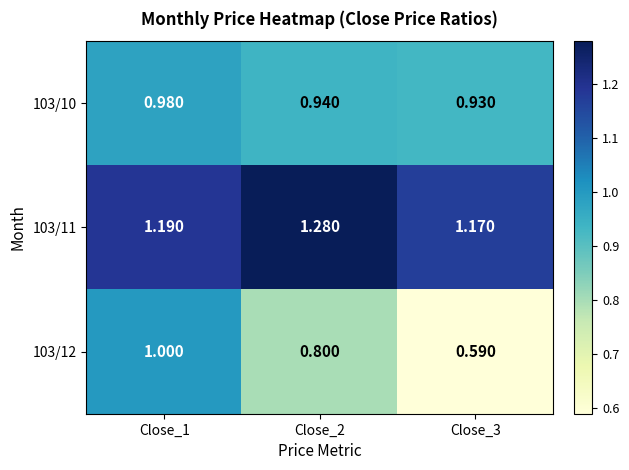

Which series changed the most between Close_1 and Close_3?

103/12